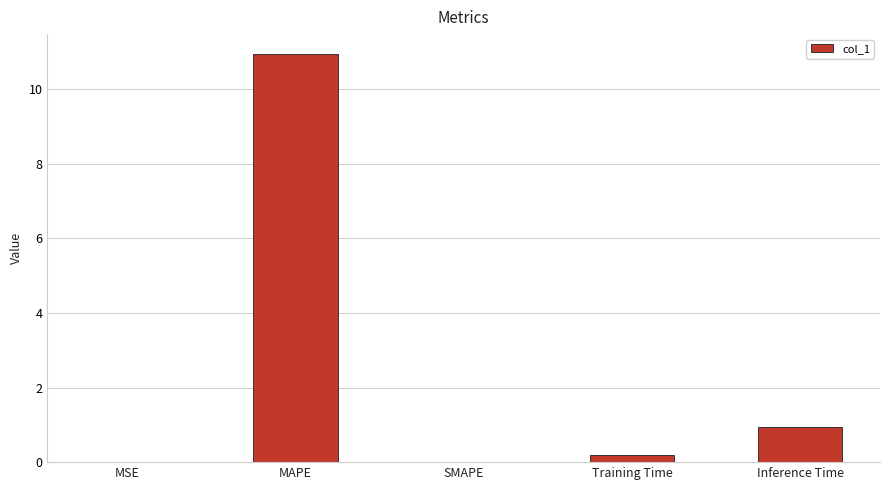

Between Inference Time and MAPE, which is larger?

MAPE